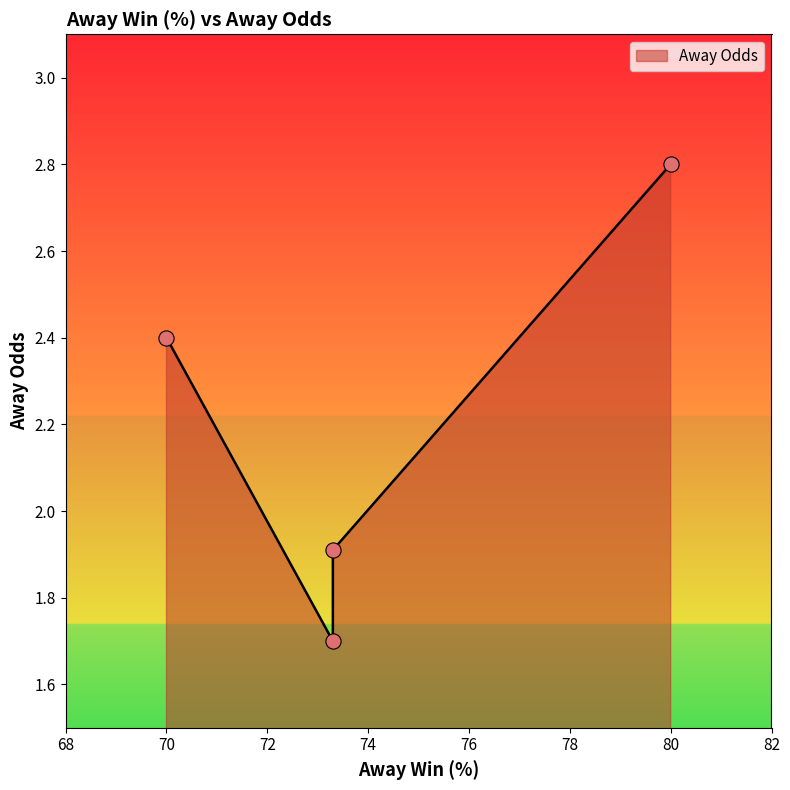

Which has a higher value, 73.3 or 80?

80